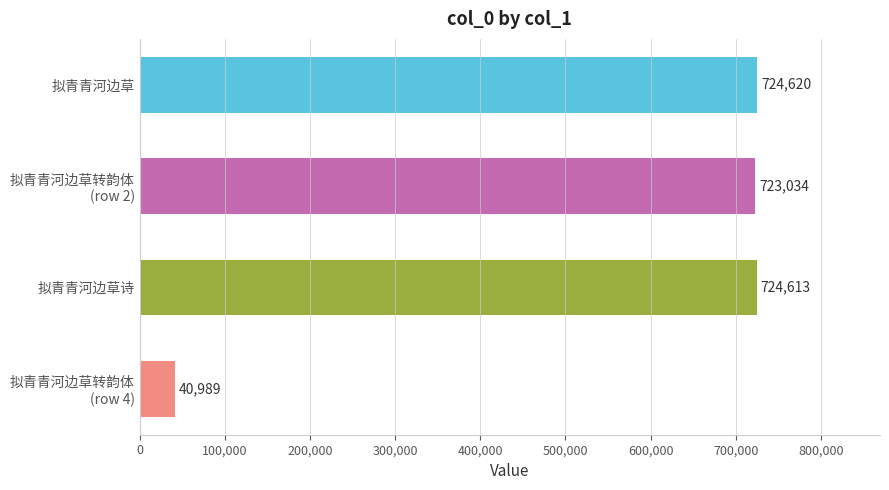

Reading bottom to top, list all the values displayed in this chart.

40989	724613	723034	724620